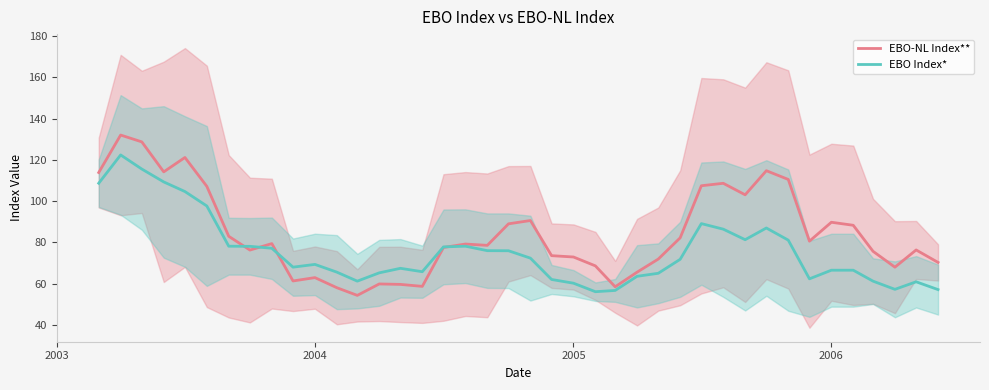

How many categories are shown in the chart?

40